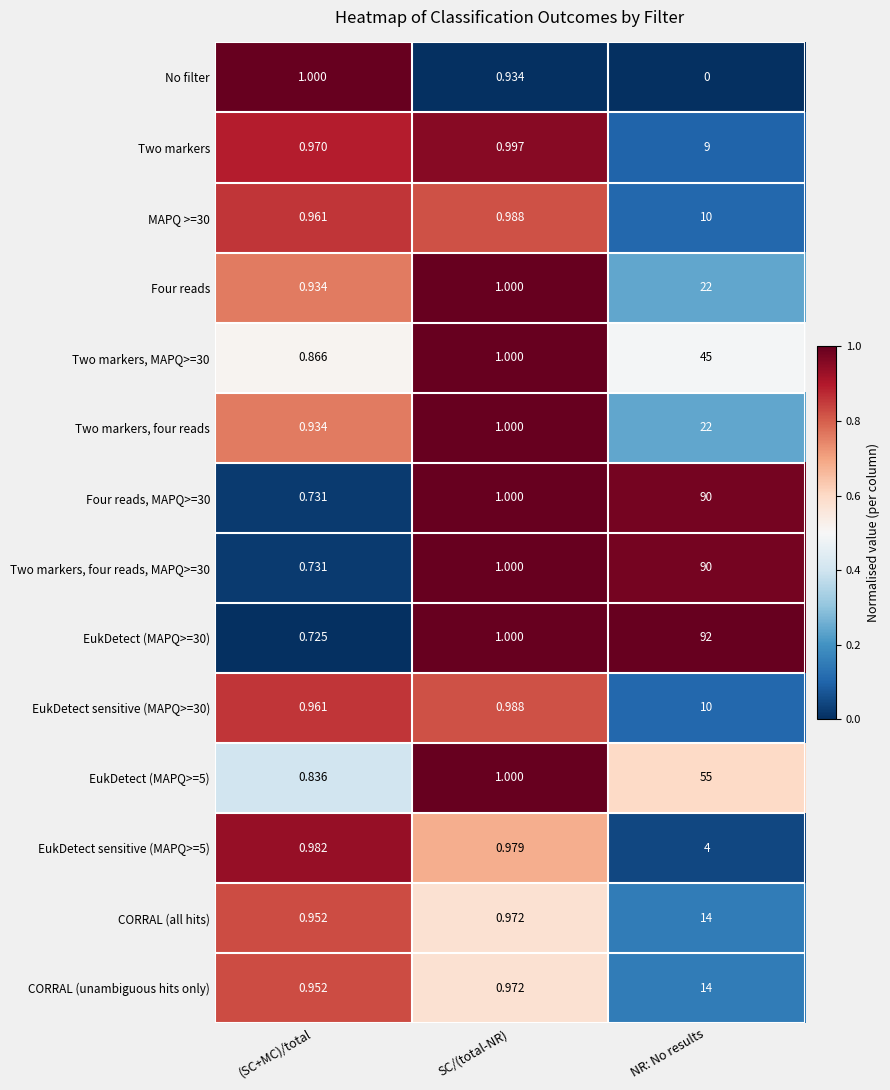

Count the number of data series in this chart.

14